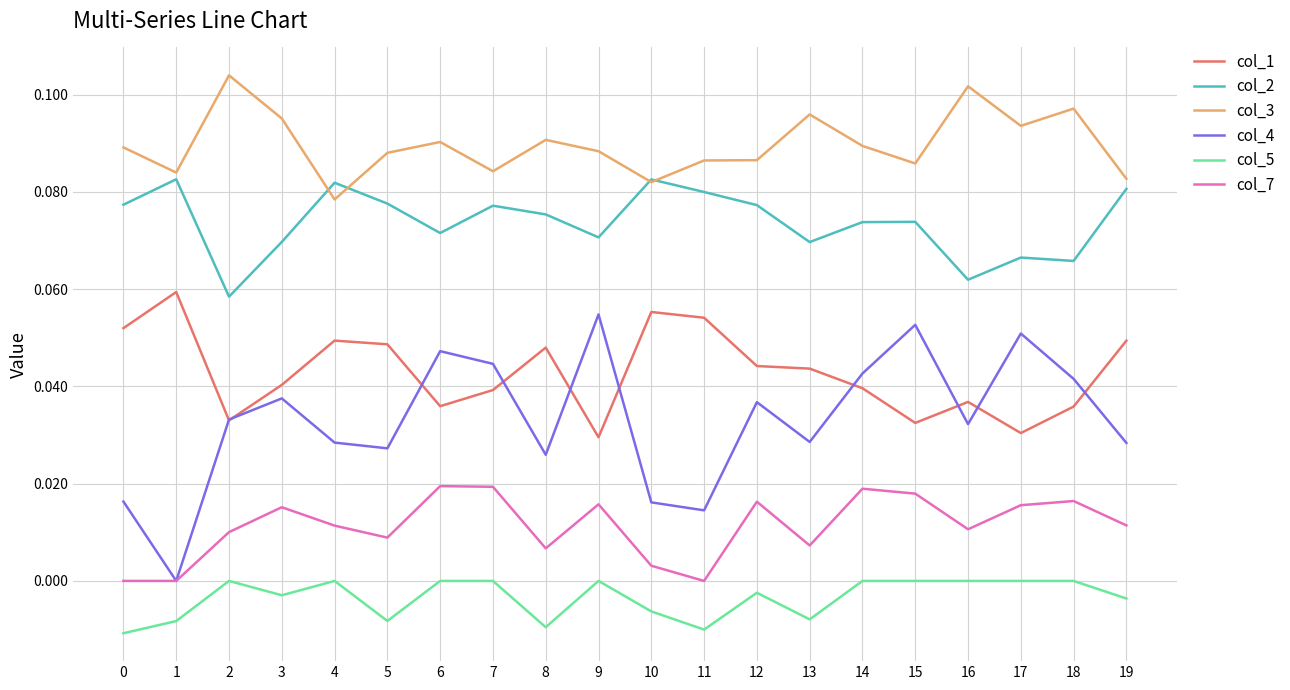

True or false: col_4 and col_5 cross at least once.

False